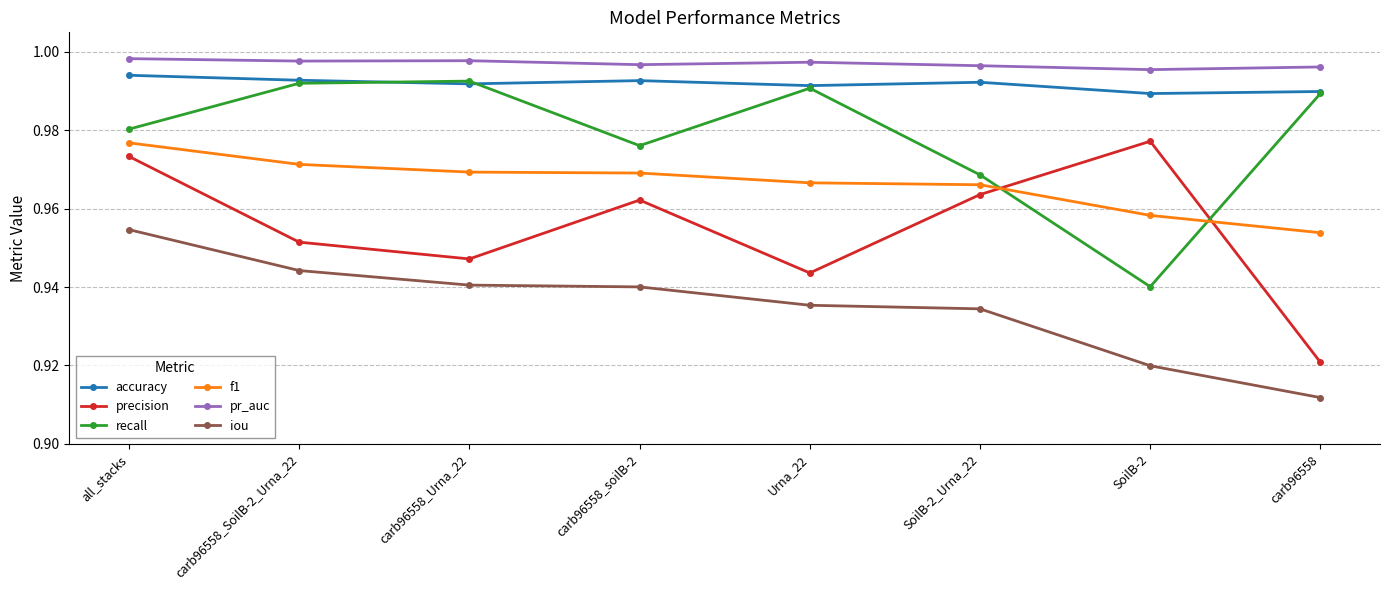

How many intersections are there between recall and f1?

2